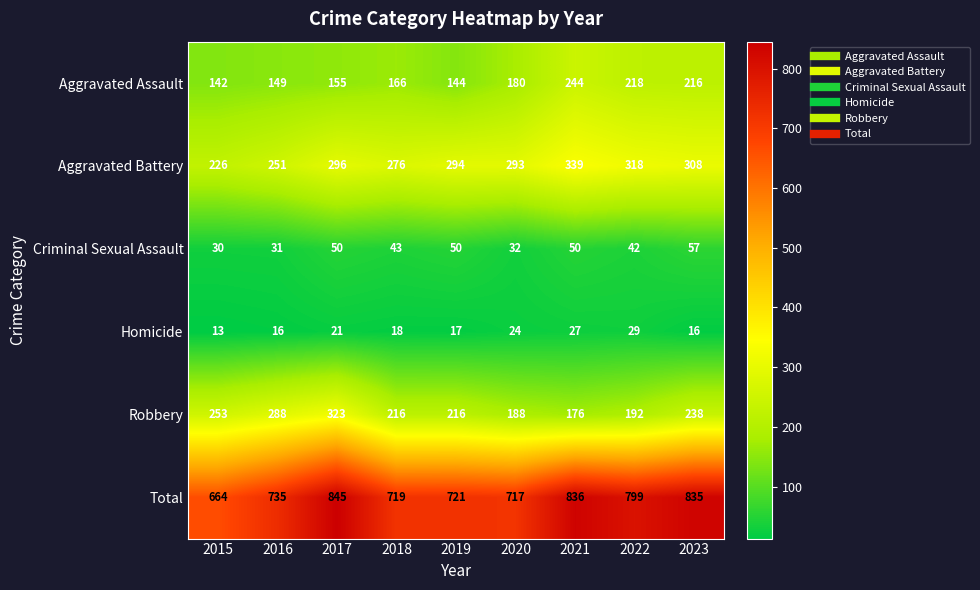

Where does the Criminal Sexual Assault series first go above 43?

2017